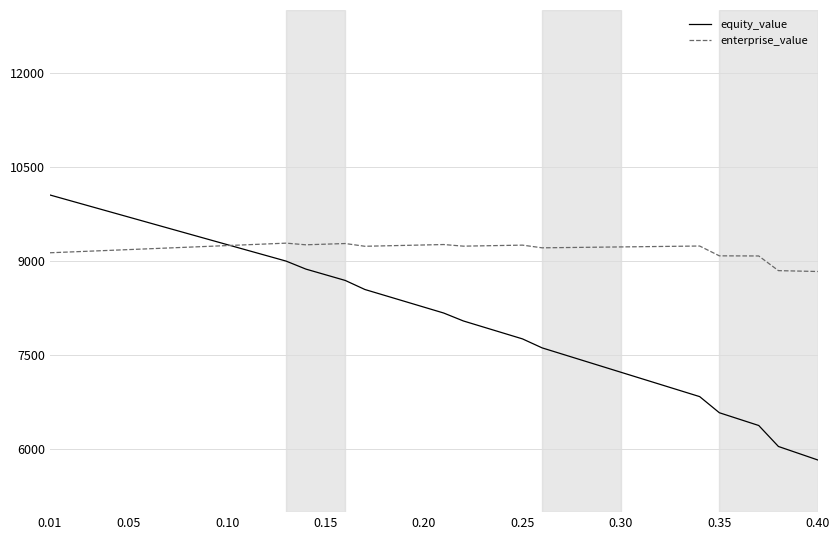

What is the smallest value displayed?

5831.0